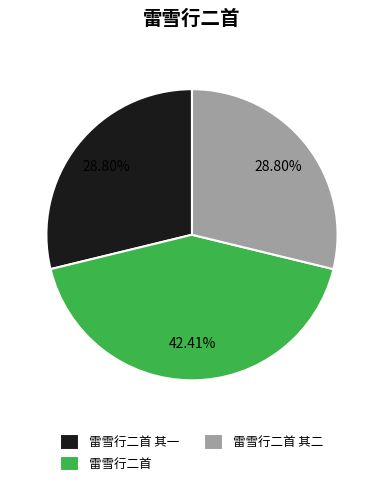

Which slice is the largest?

雷雪行二首